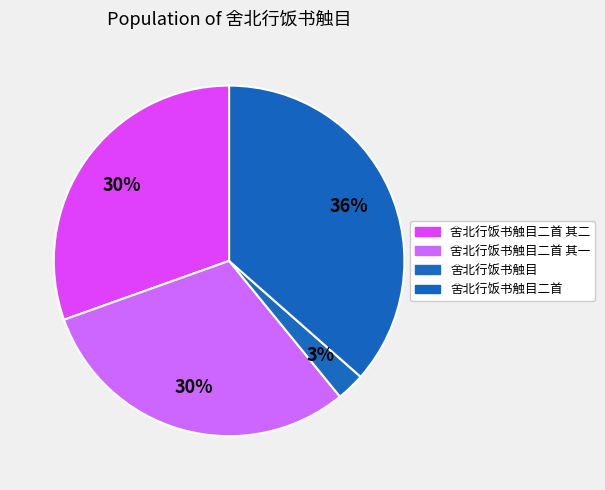

Is there a majority slice in this chart?

No